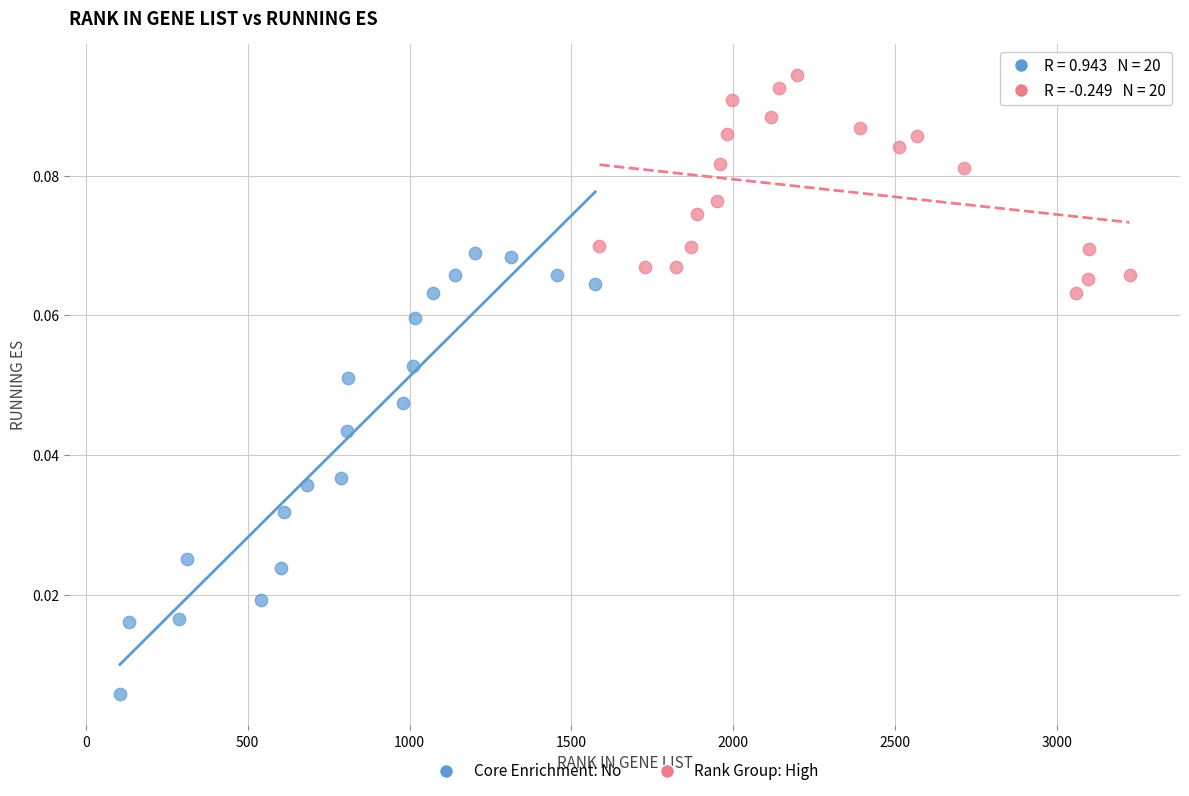

Which series contains the highest Y value?

Rank Group: High